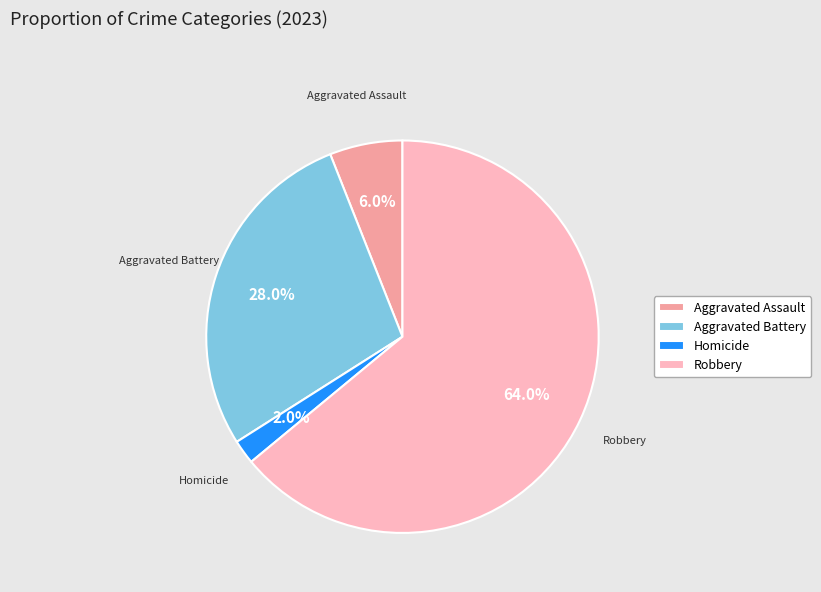

To the nearest percent, what is the difference between the largest and smallest slice percentages?

62%